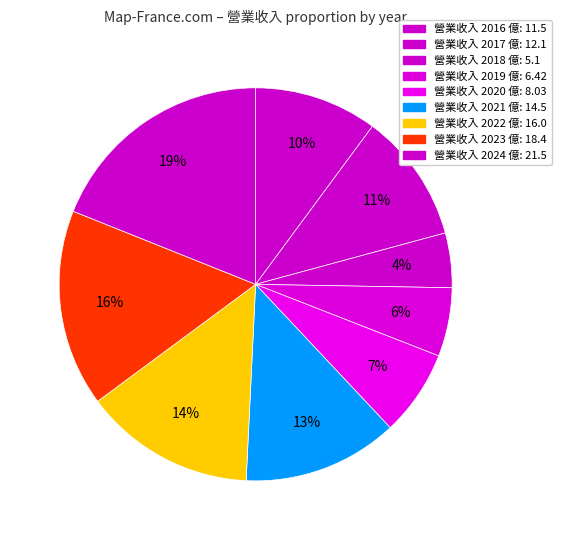

Is there a majority slice in this chart?

No